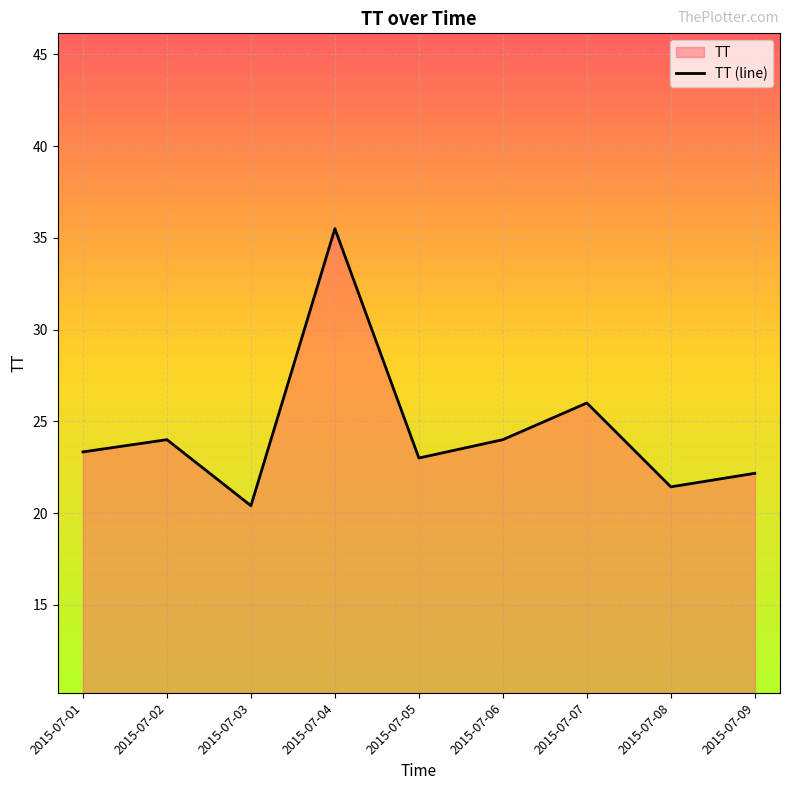

Which label corresponds to the largest value in the chart?

2015-07-04